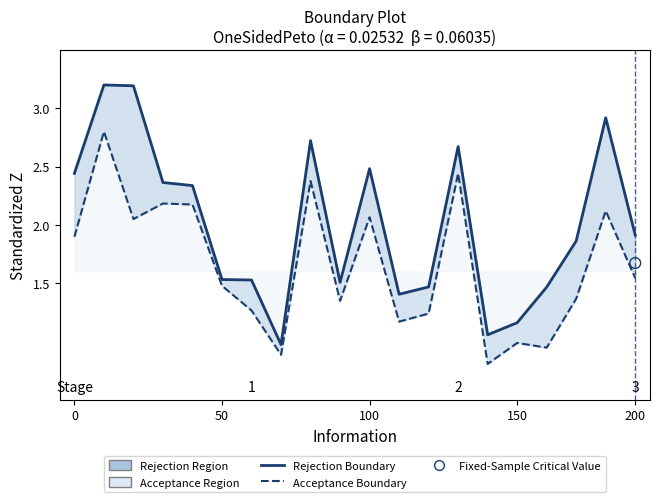

Is the value of Acceptance Boundary at 18 greater than the value of Rejection Boundary at 9?

Yes